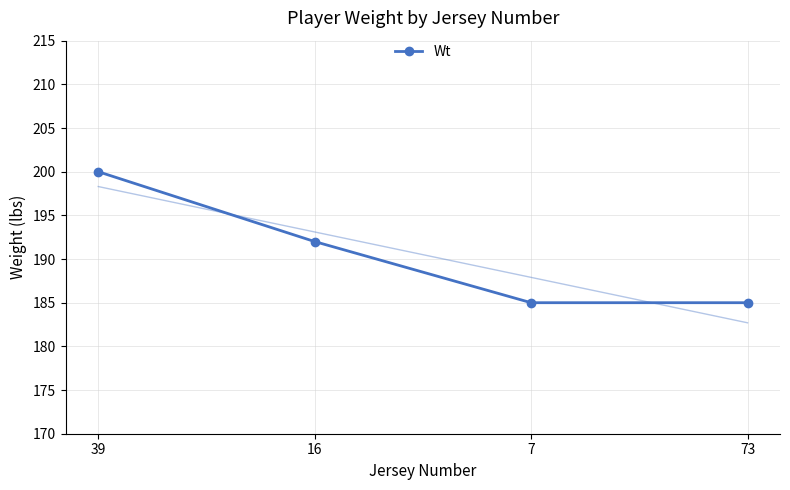

Reading left to right, transcribe all the data shown in this chart.

200	192	185	185